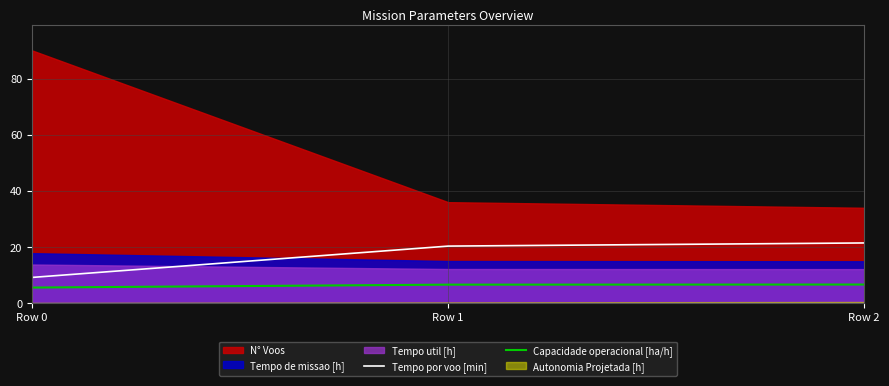

Read the Capacidade operacional [ha/h] value at Row 0.

5.6